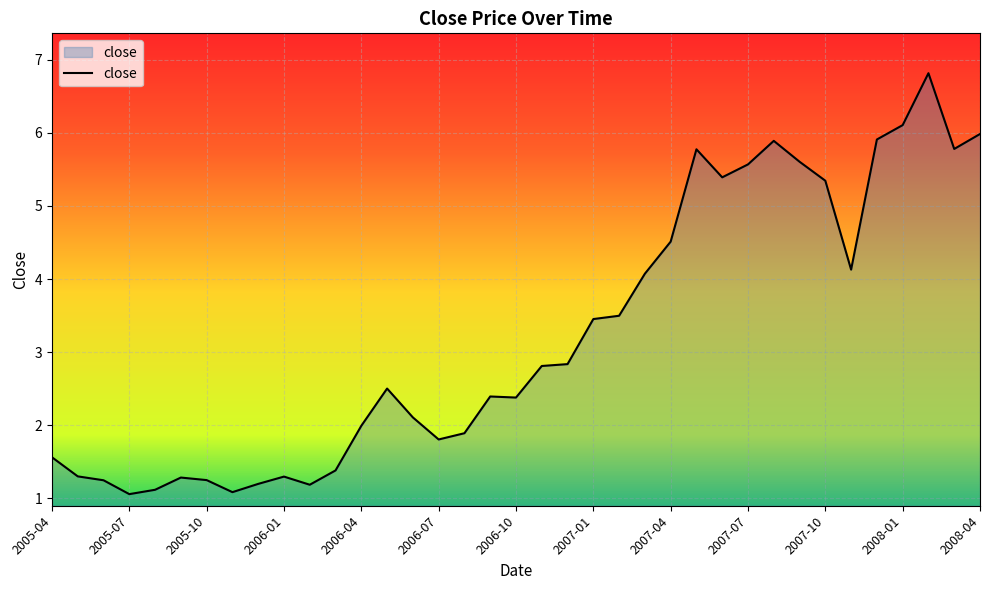

What is the difference between the second highest and second lowest values?

5.0